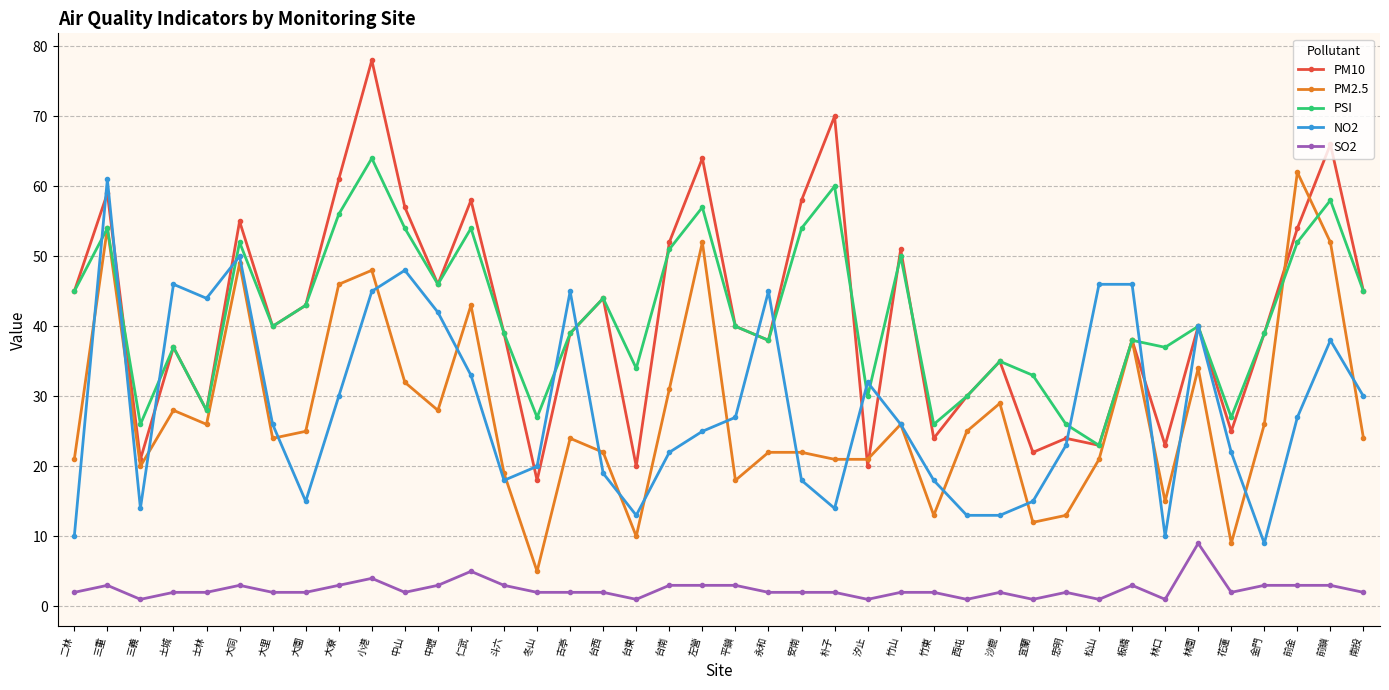

Which series has the largest range (max minus min)?

PM10